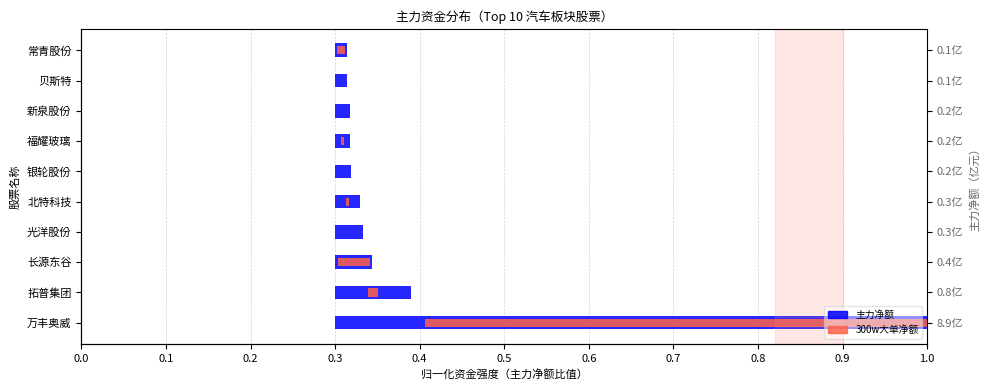

Rank the series by their average value, from lowest to highest.

300w大单净额, 主力净额